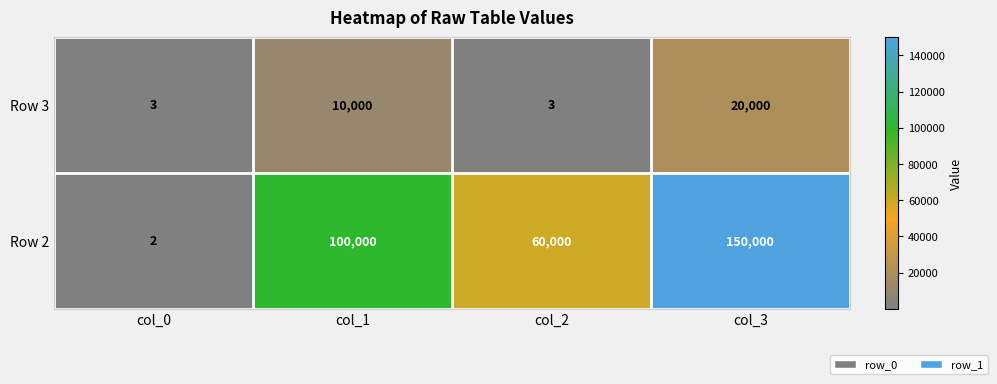

How many values in the Row 2 series are below 100000?

2